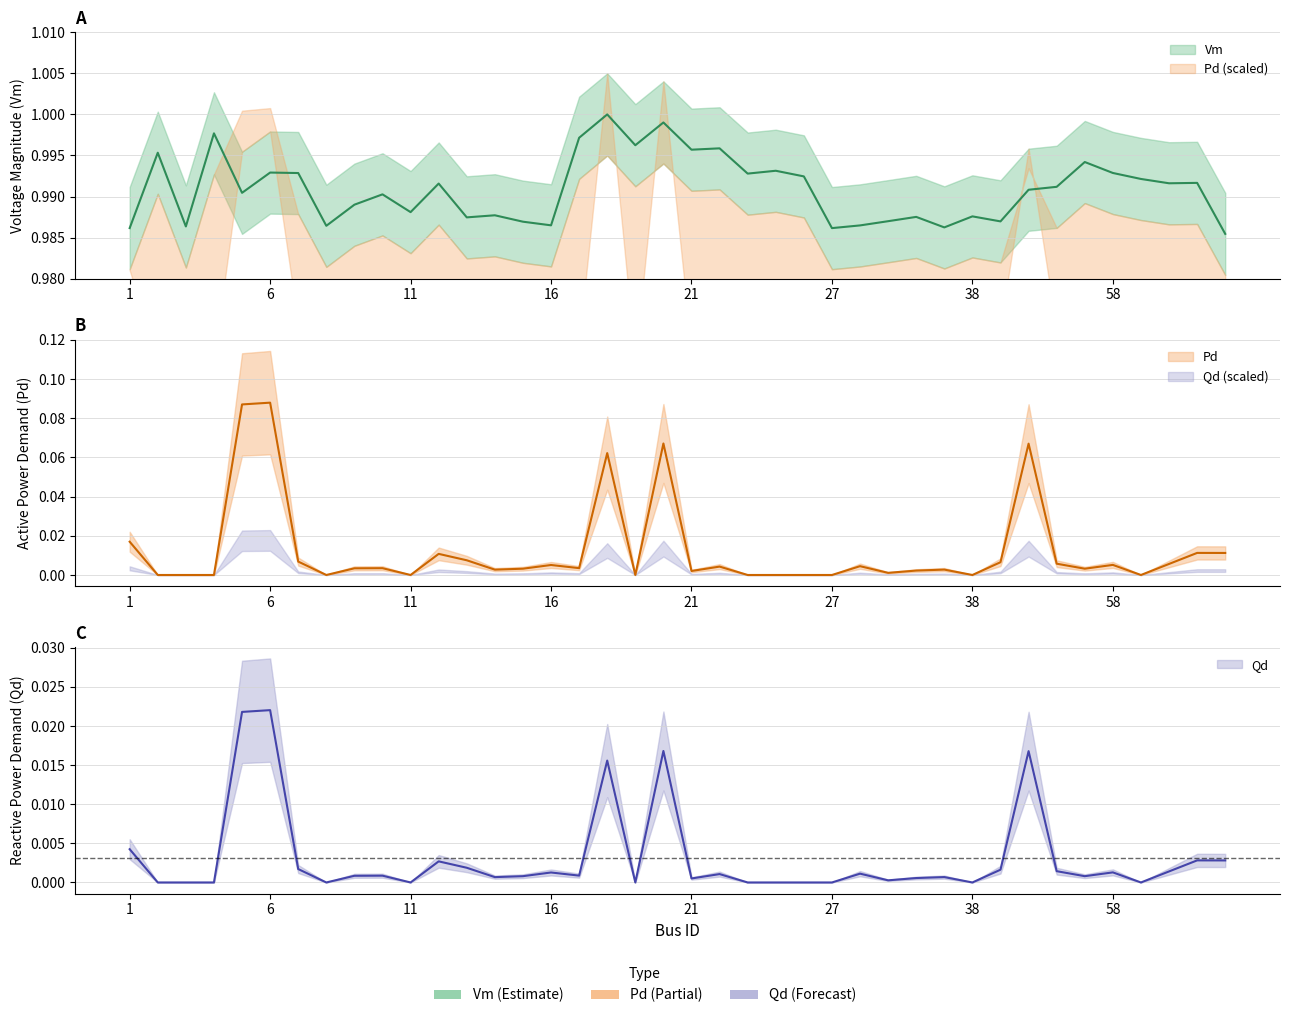

What is the total value across all series at 28?

1.0